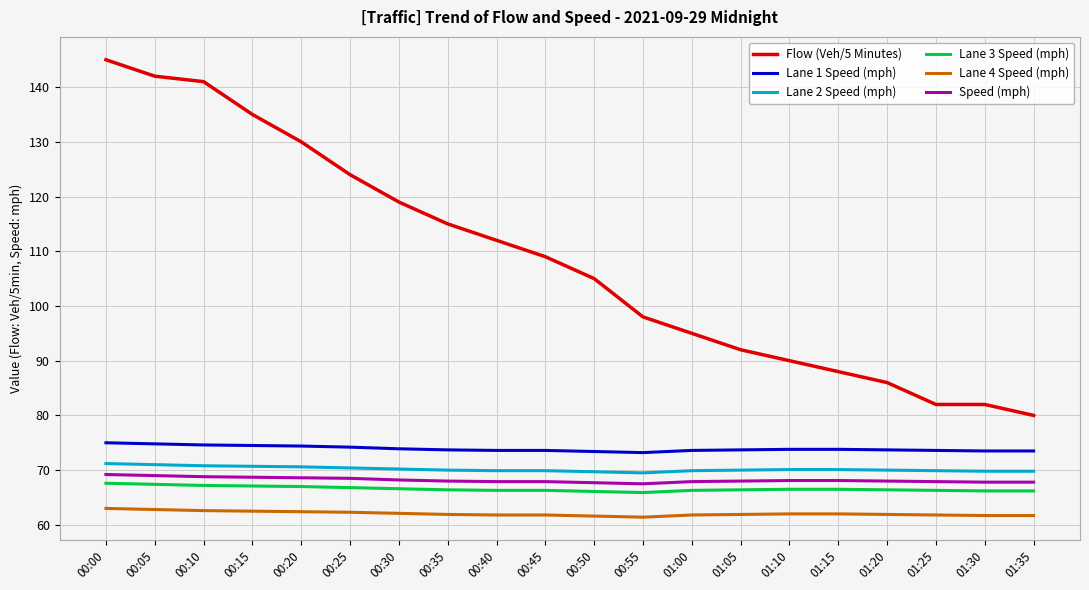

True or false: Lane 1 Speed (mph) and Lane 4 Speed (mph) intersect in this chart.

False